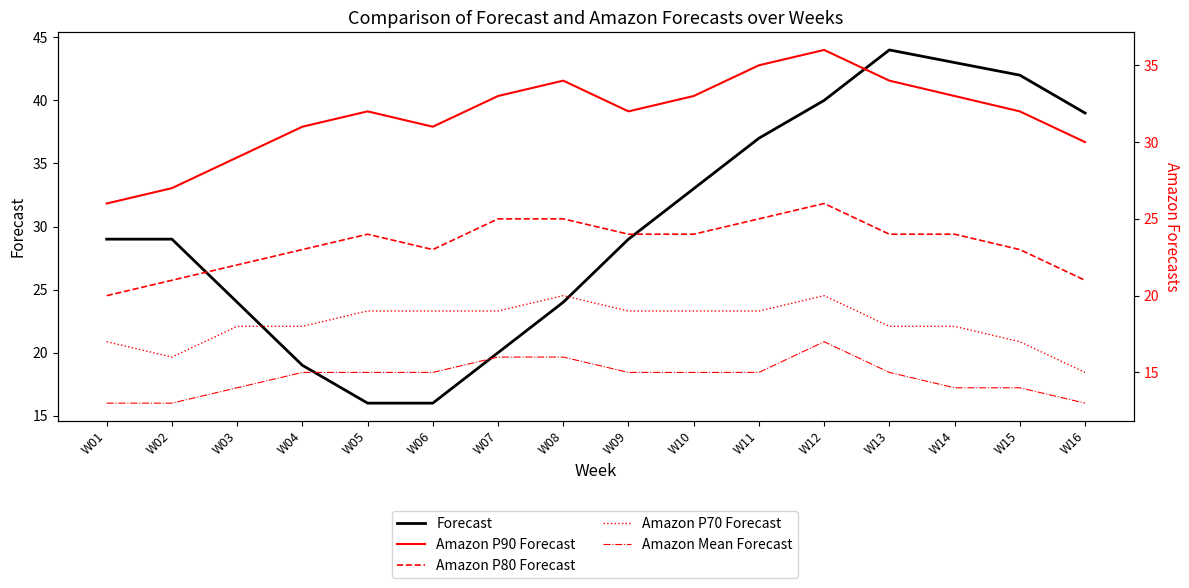

Between W05 and W11, which series saw the biggest shift?

Forecast